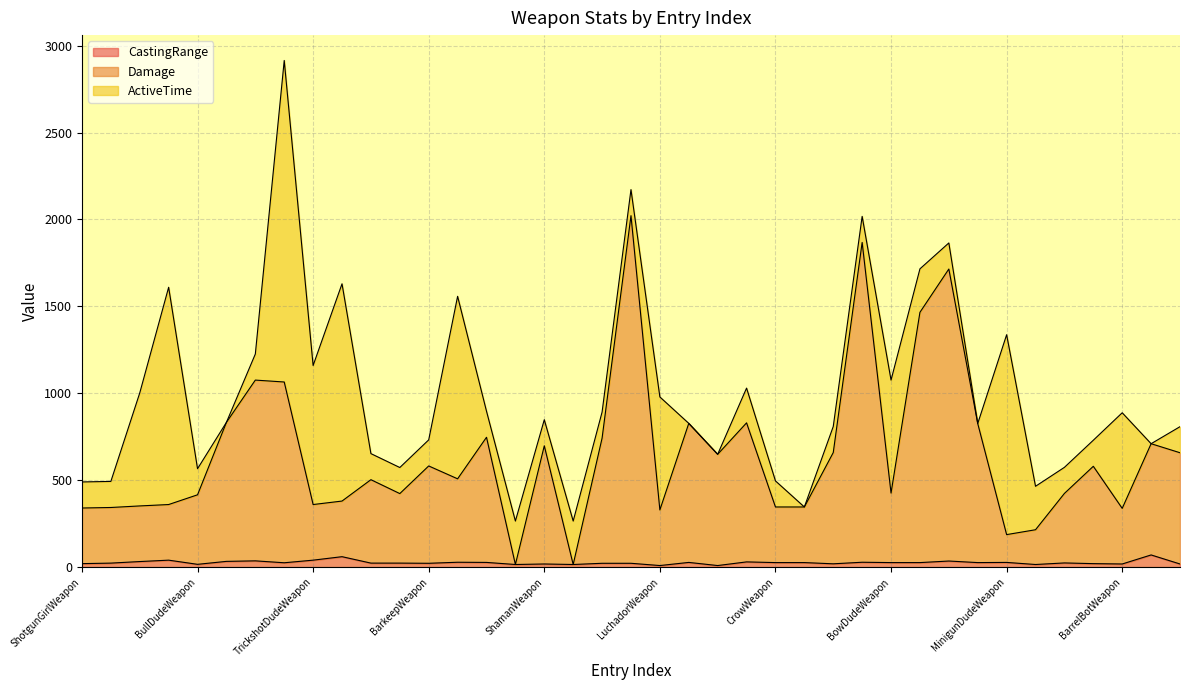

At which label is Damage closest to 1018?

RocketGirlUlti